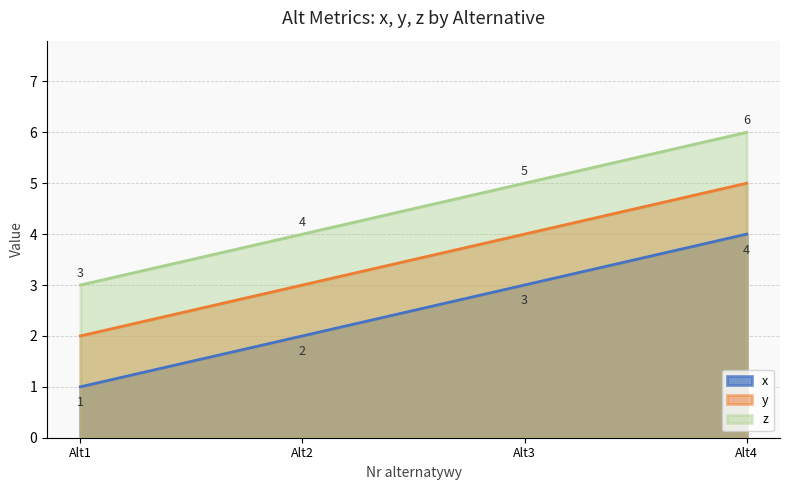

At which category is the sum across all series the highest?

Alt4